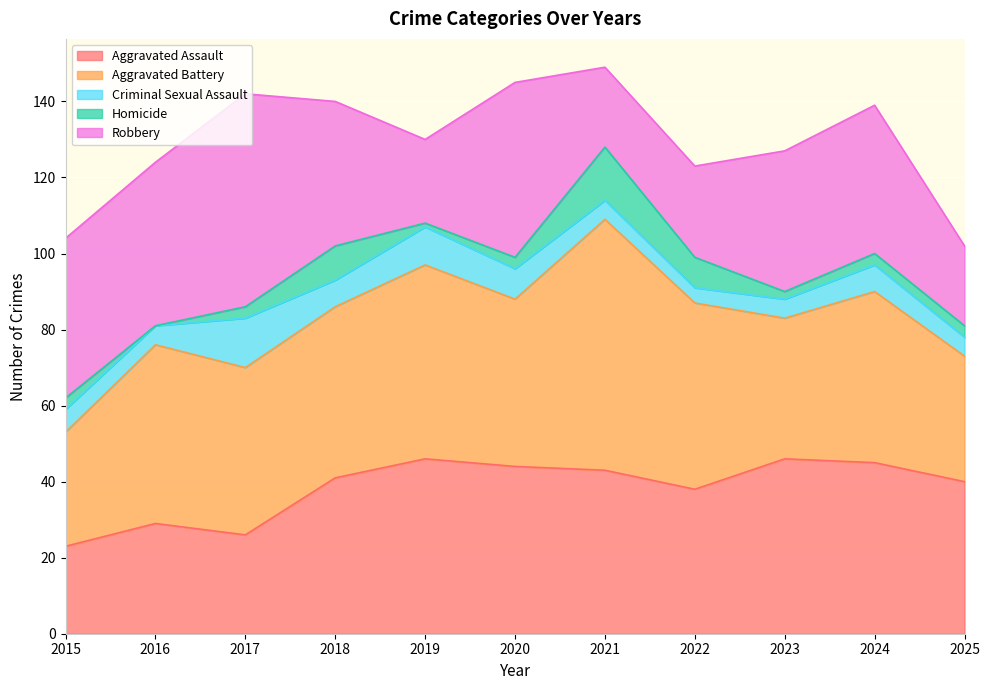

What is the spread (max minus min) of values at 2025?

37